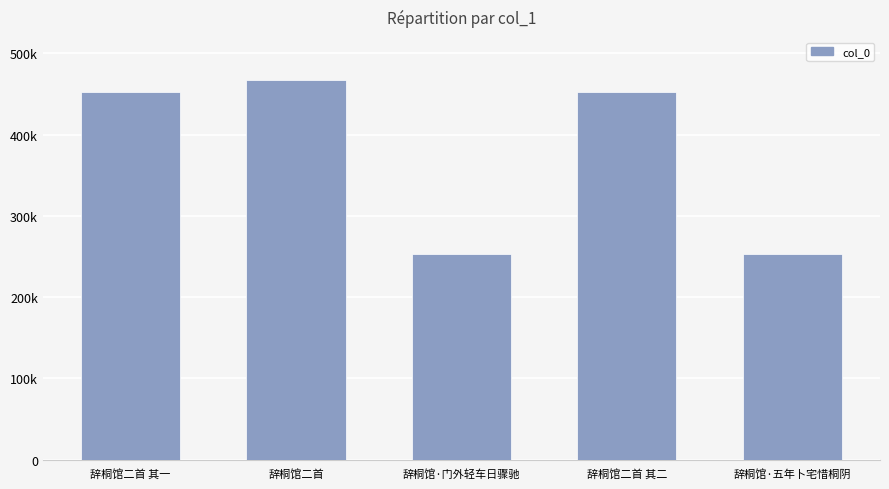

What is the average value?

375912